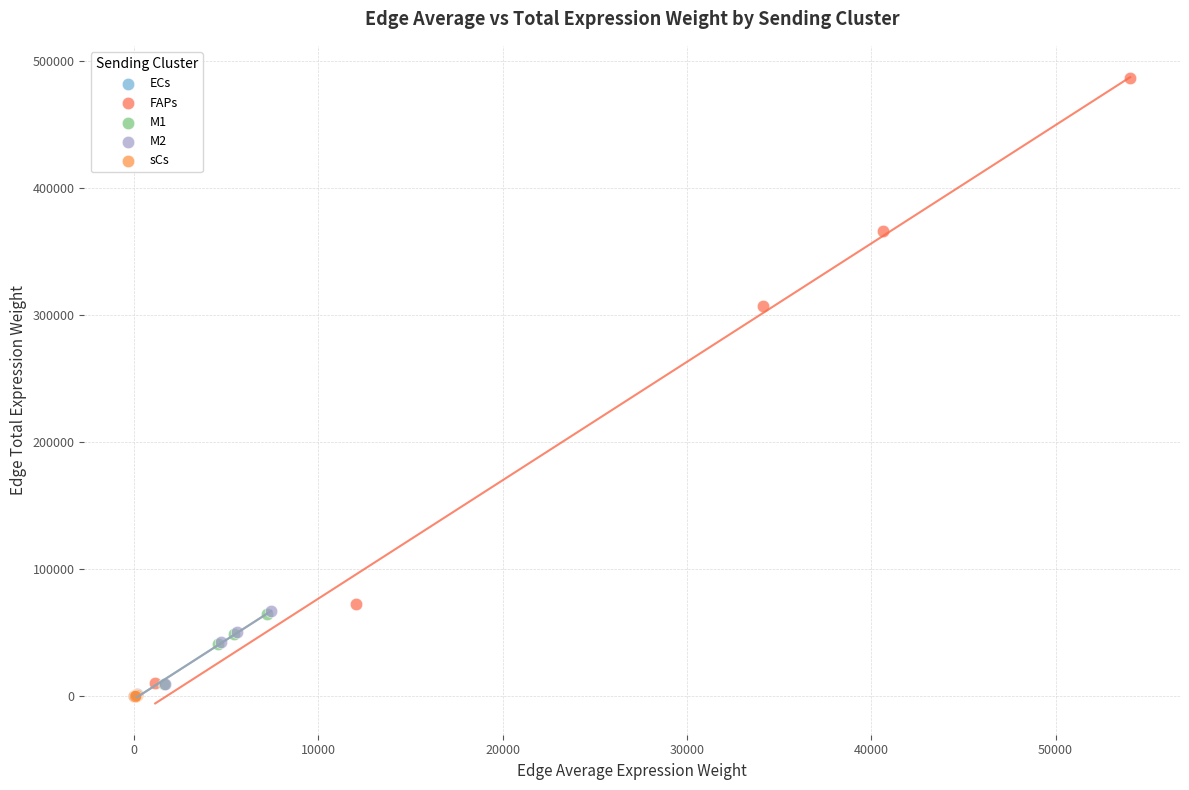

Which series contains the highest Y value?

FAPs